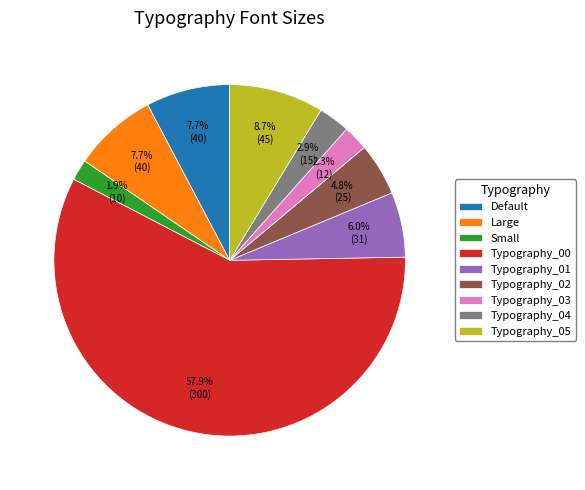

To the nearest percent, what portion does Large represent?

8%